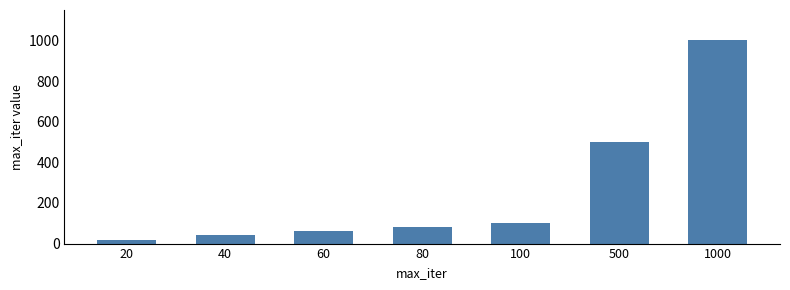

At which category does the chart reach its minimum across all series?

20